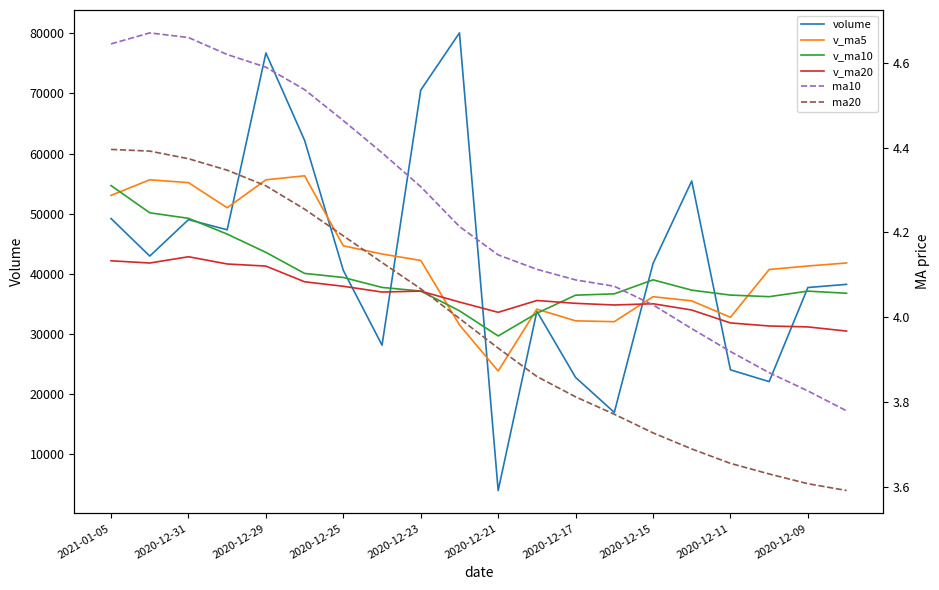

The v_ma20 series shows 12012.3 at 2021-01-05. True or false?

False